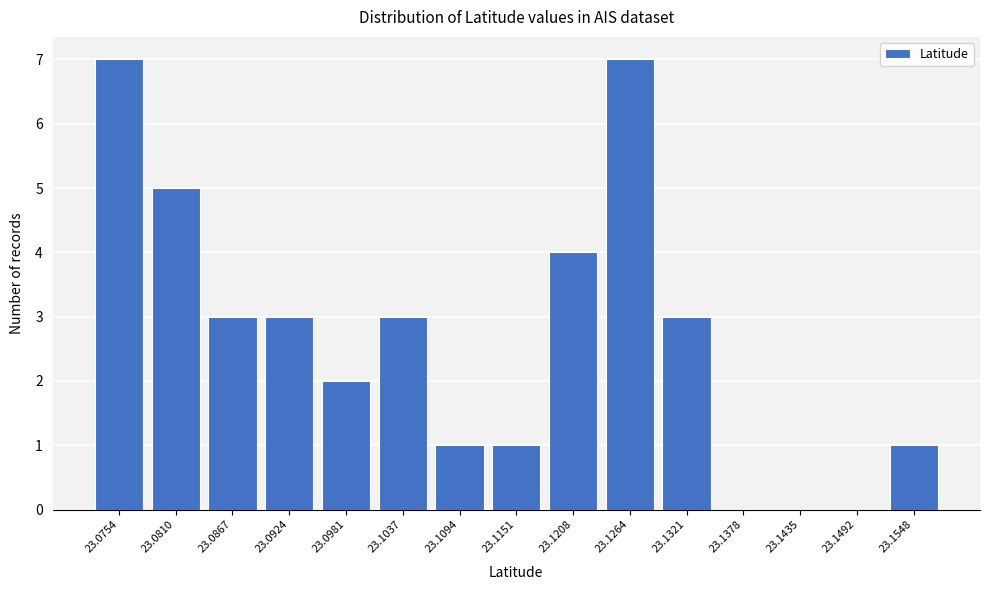

Reading left to right, extract all data points from this chart.

23.0754=7	23.0810=5	23.0867=3	23.0924=3	23.0981=2	23.1037=3	23.1094=1	23.1151=1	23.1208=4	23.1264=7	23.1321=3	23.1378=0	23.1435=0	23.1492=0	23.1548=1